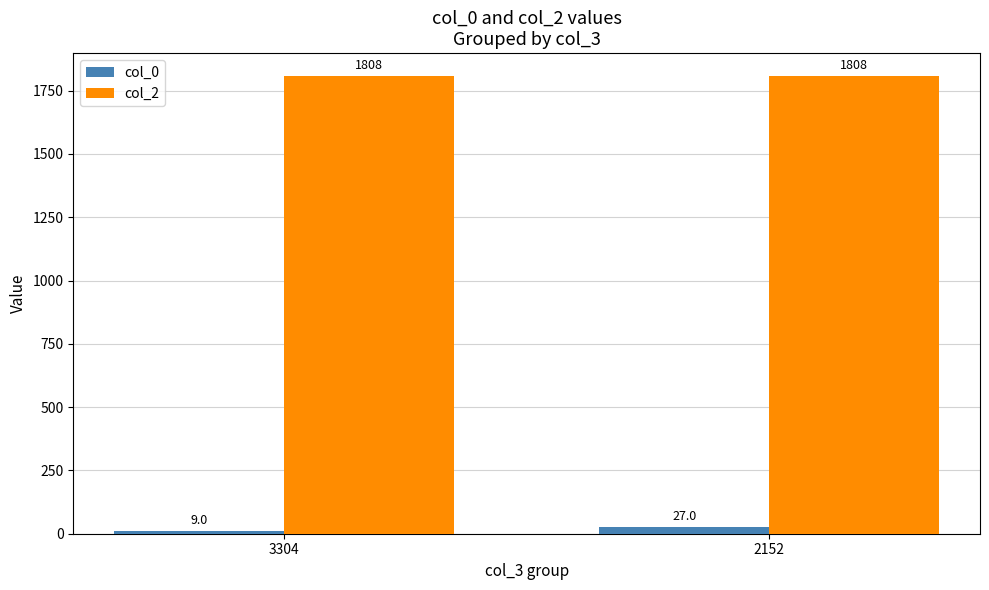

What is the spread (max minus min) of values at 3304?

1799